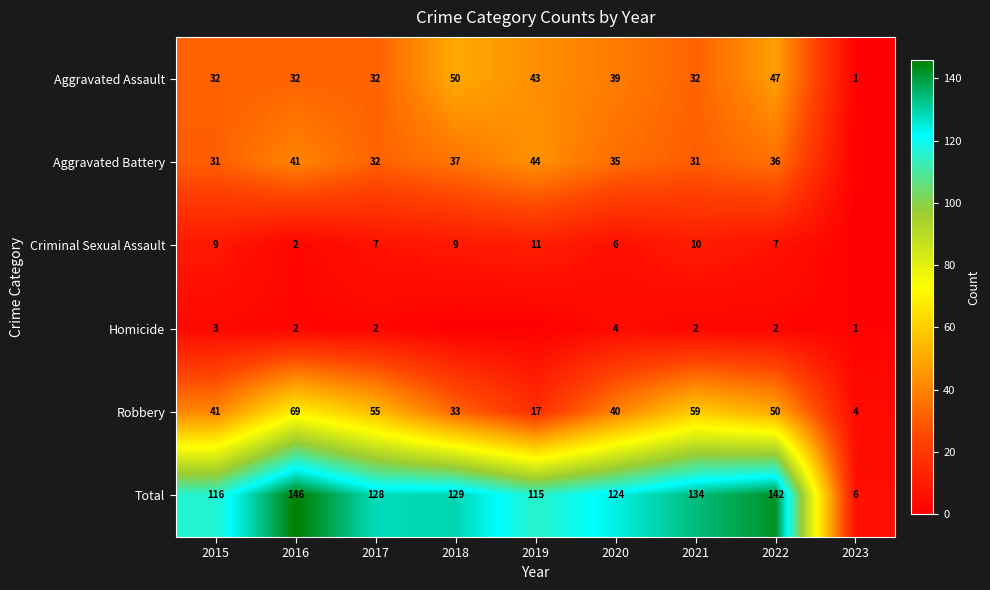

What is the average value of the Robbery series?

41